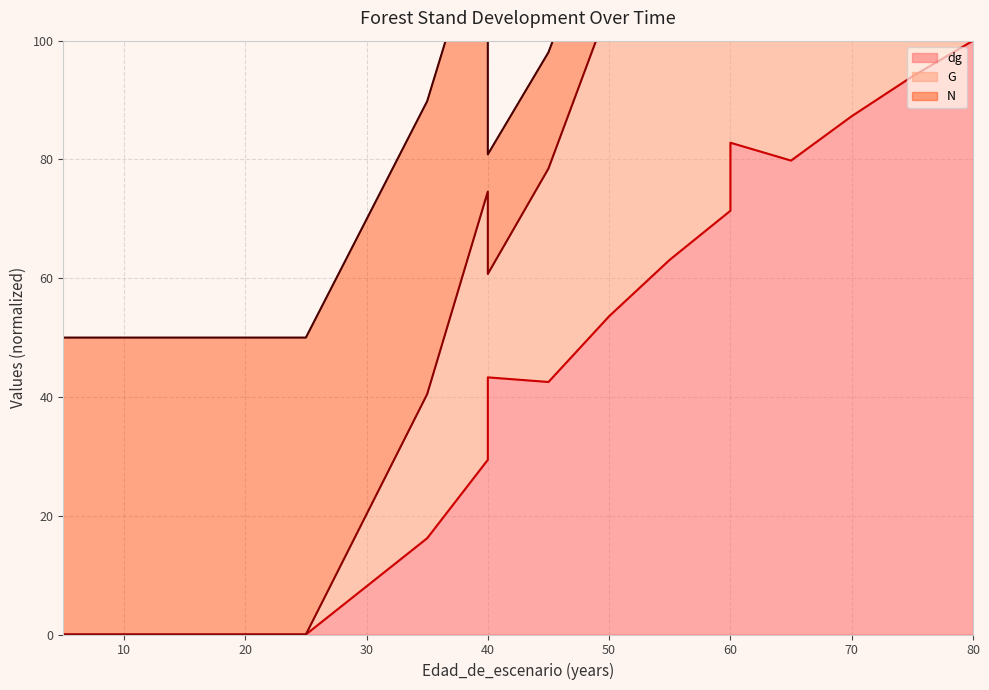

What is the value of the G point at the 11th from the left?

98.0